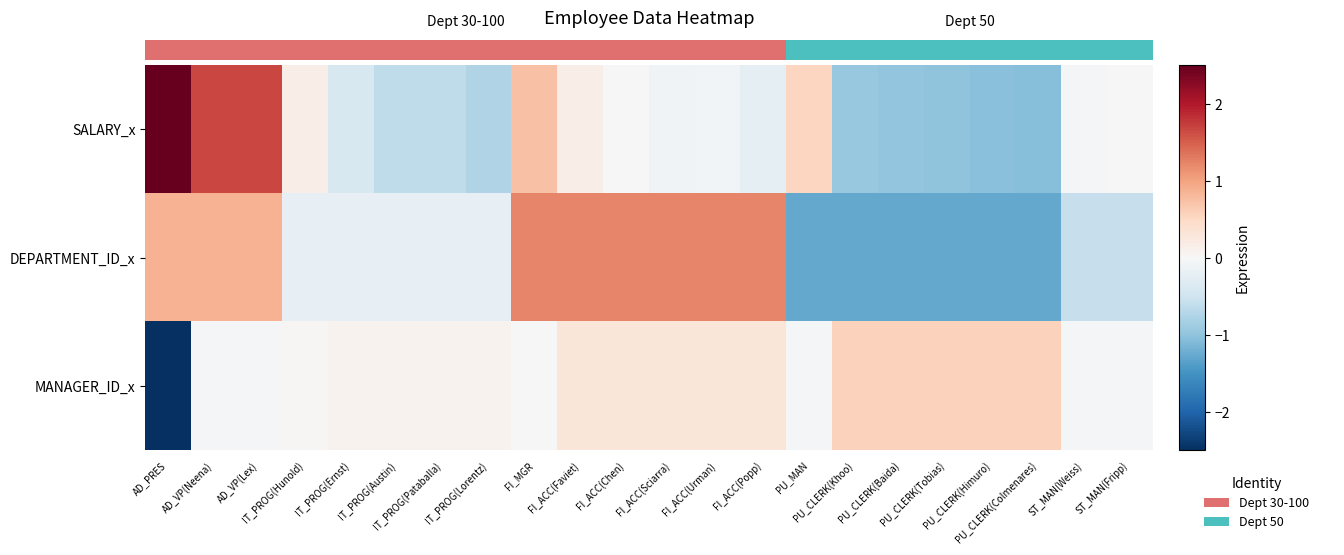

At which category does the chart reach its peak across all series?

AD_PRES